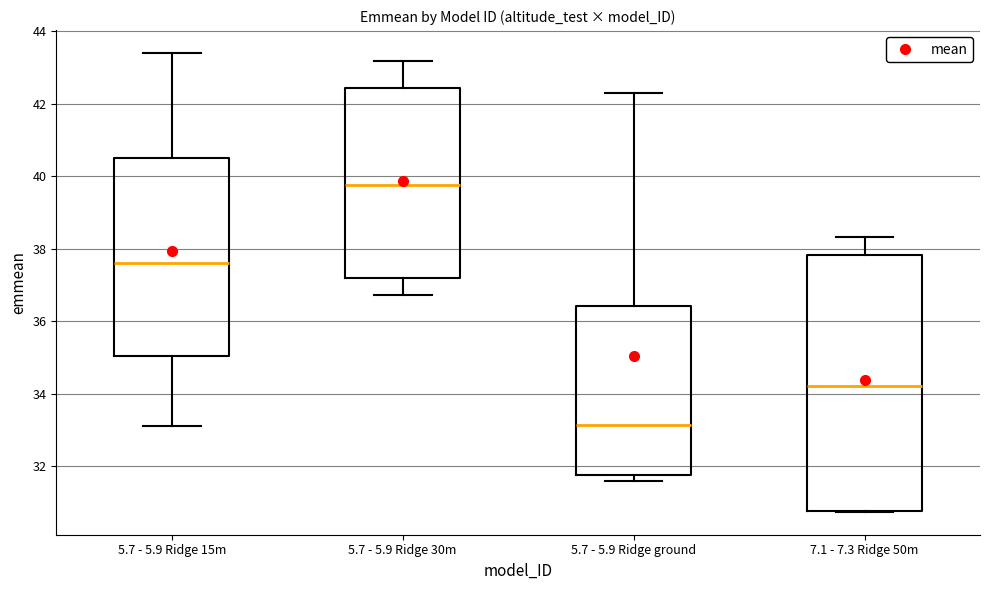

Where does the median line of the box for 5.7 - 5.9 Ridge 30m sit on the y-axis? The values are not printed on the chart, so give them approximately, as read against the axis.

39.8